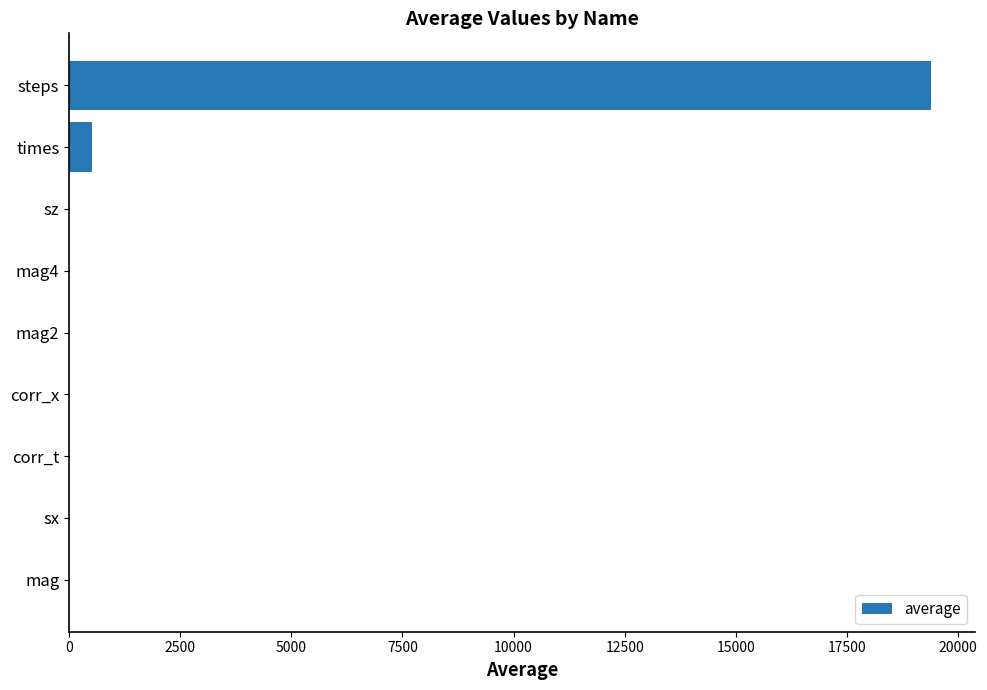

Which has a higher value, steps or corr_x?

steps